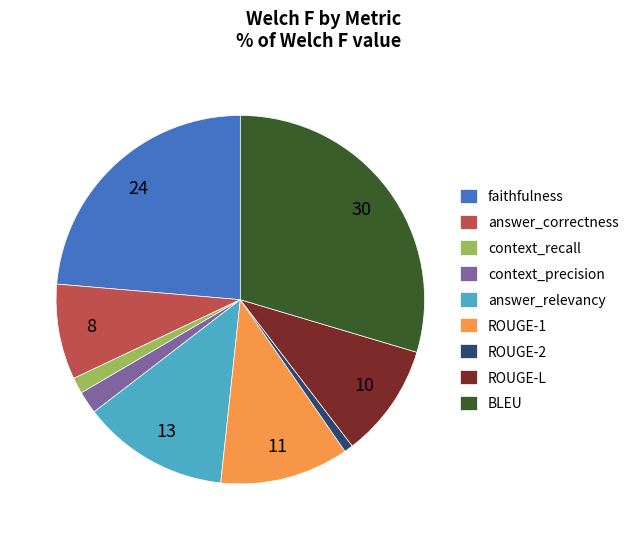

Which slice is the largest?

BLEU